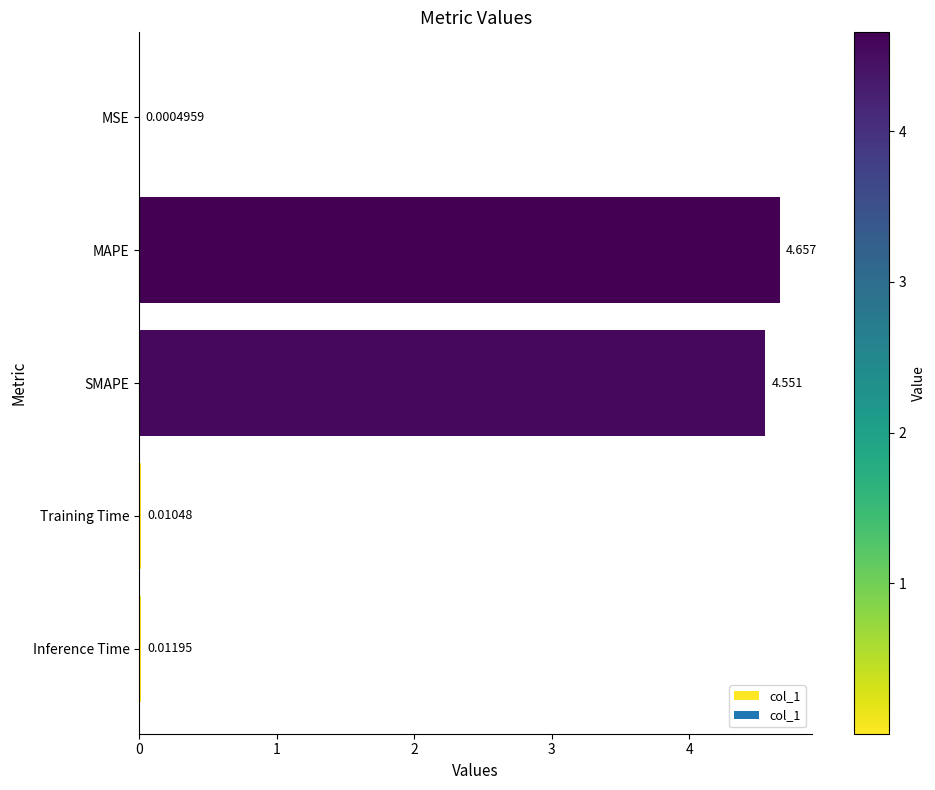

Between SMAPE and MAPE, which is larger?

MAPE